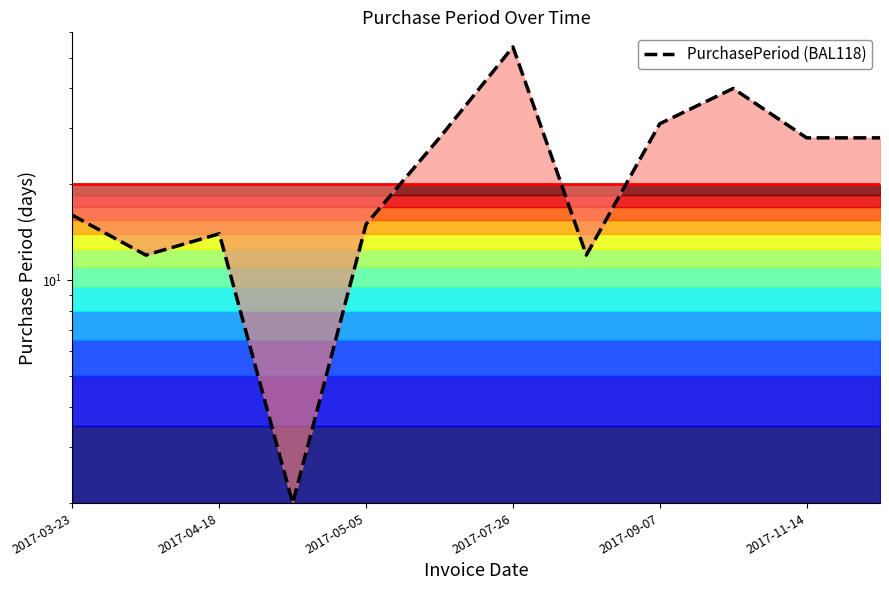

How many data points are less than 28?

6